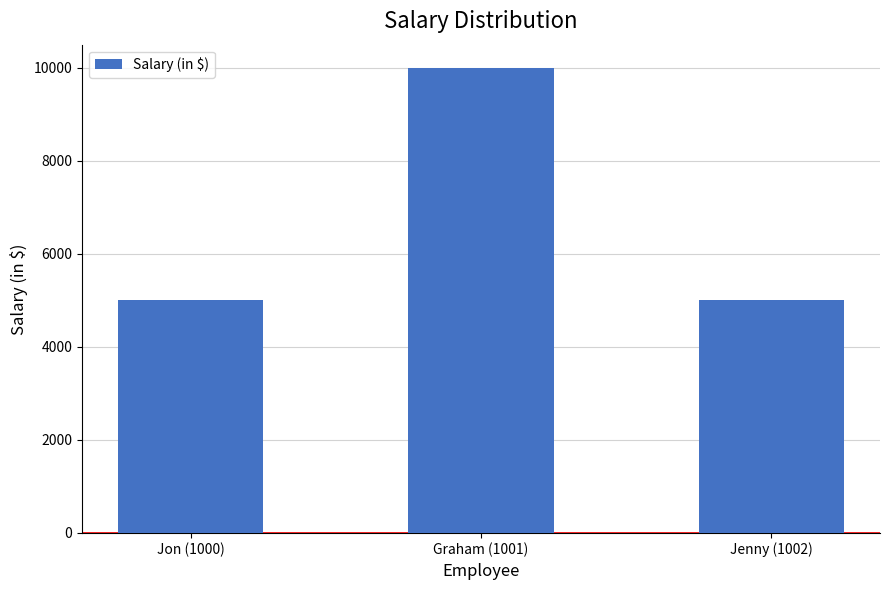

What is the value of the 3rd bar from the left?

5000